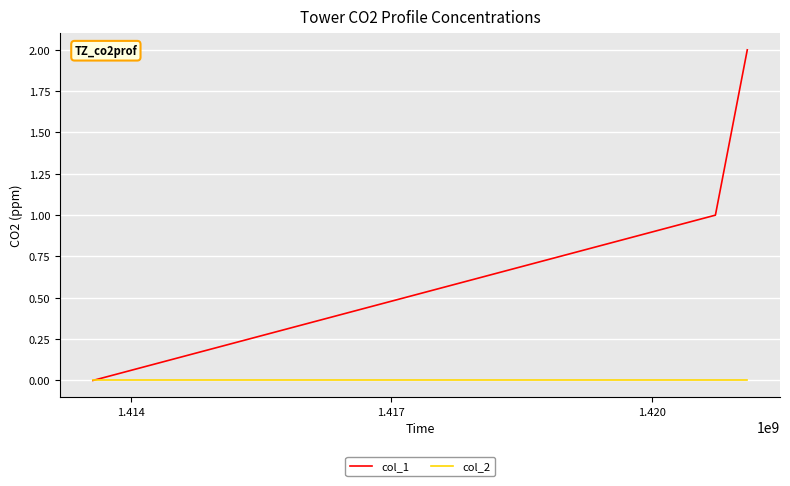

List the series in order of their peak value, lowest first.

col_2, col_1